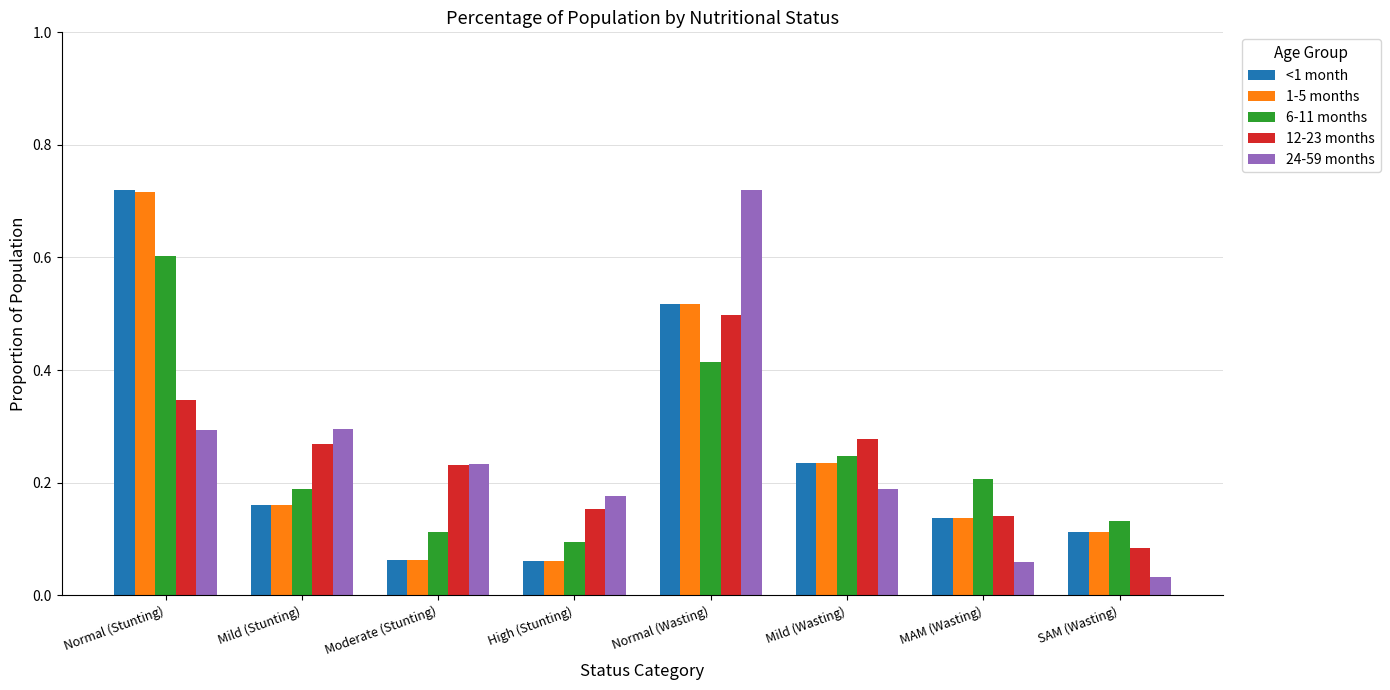

At which label does 6-11 months reach its peak?

Normal (Stunting)